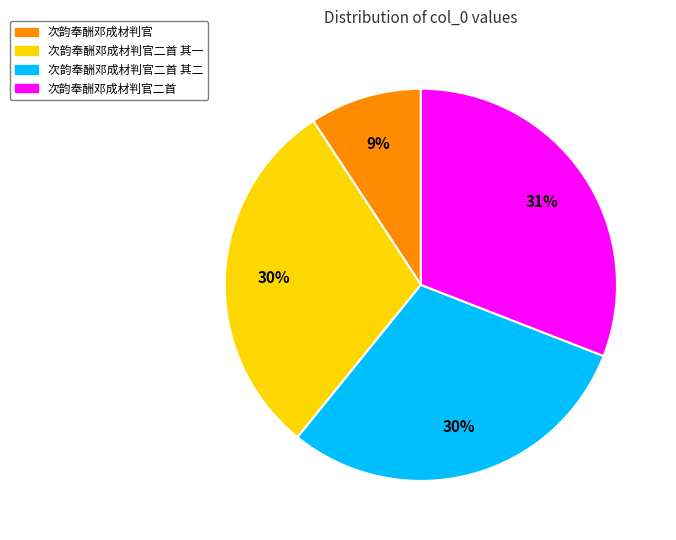

Does any single category account for the majority?

No